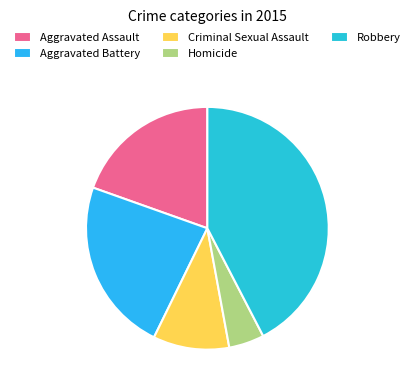

Count the number of slices in the pie.

5